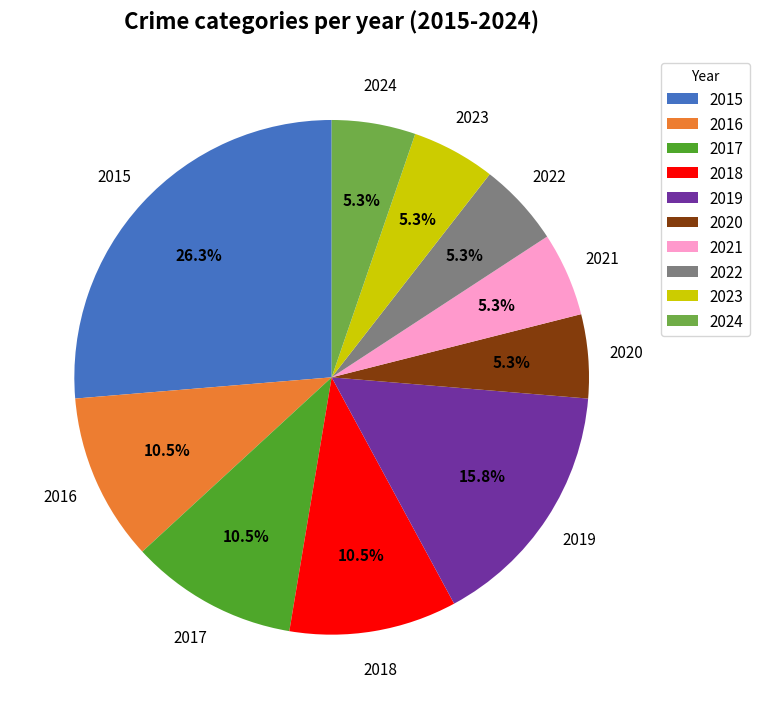

Does any single category account for the majority?

No